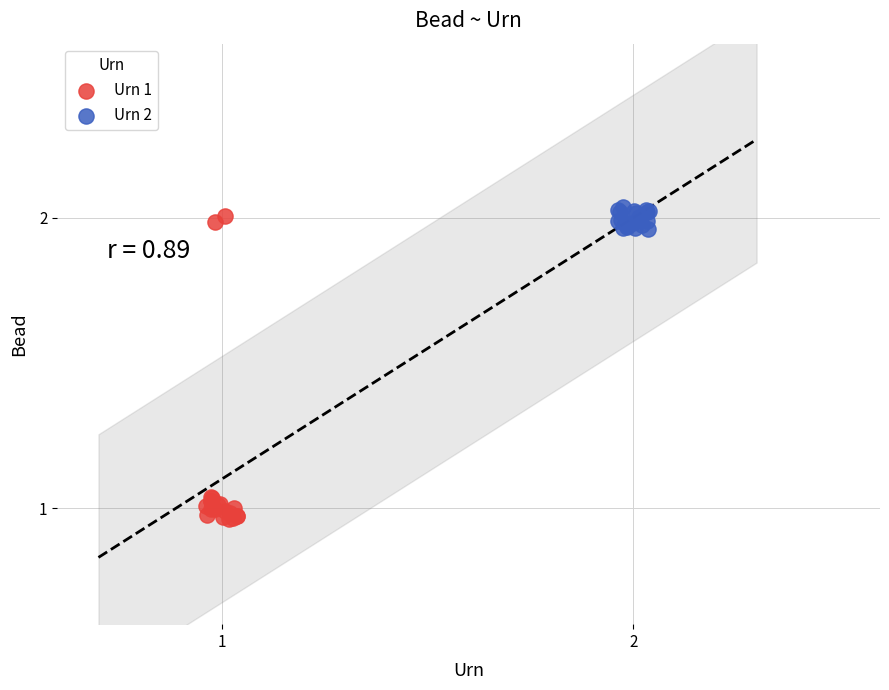

Which series reaches the minimum Y coordinate?

Urn 1